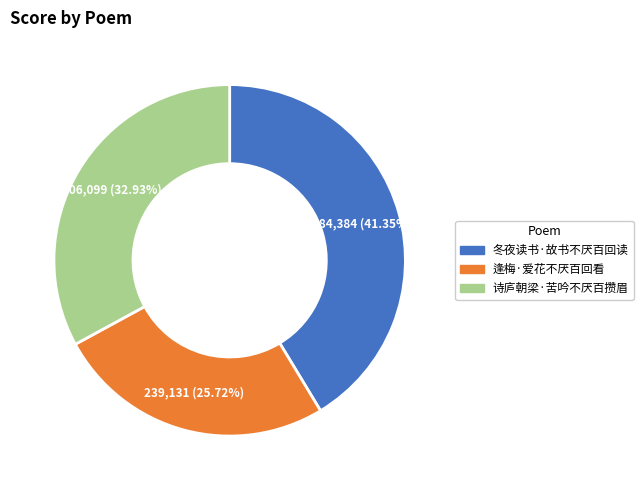

To the nearest percent, what is the difference between the 诗庐朝梁·苦吟不厌百攒眉 and 冬夜读书·故书不厌百回读 slice percentages?

8%